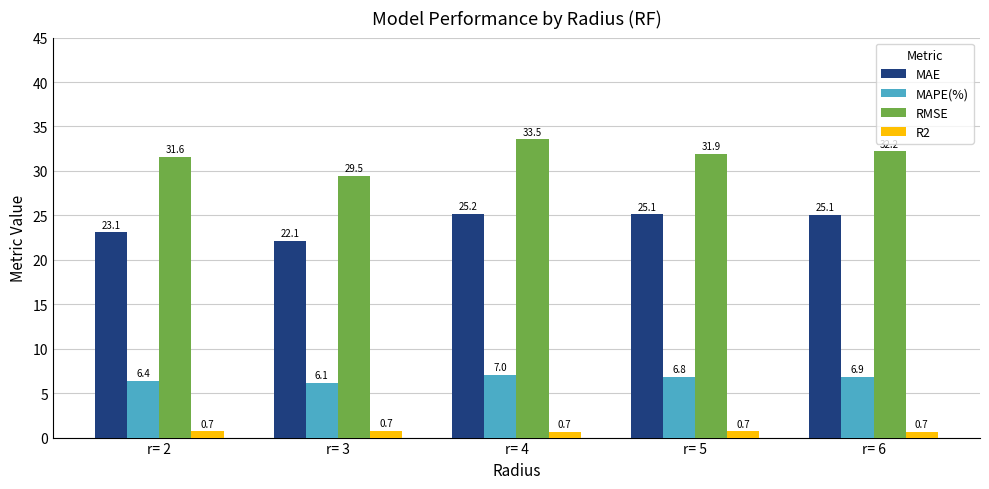

Reading left to right, what are all the values shown in this chart?

MAE: 23.1	22.1	25.2	25.1	25.1
MAPE(%): 6.4	6.1	7.0	6.8	6.9
RMSE: 31.6	29.5	33.5	31.9	32.2
R2: 0.7	0.7	0.7	0.7	0.7